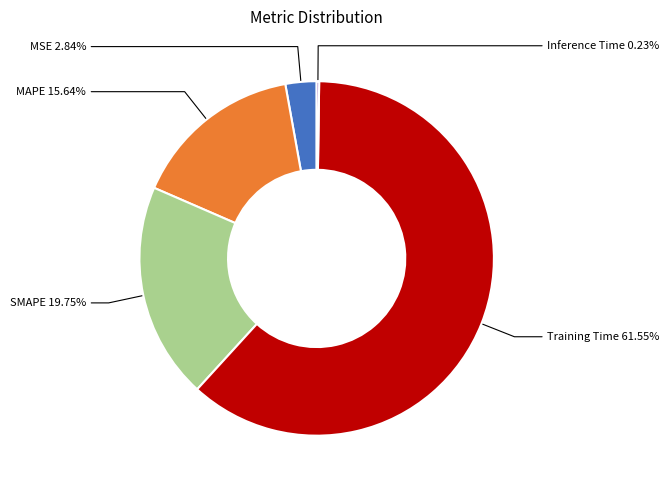

Is it true that SMAPE is 25% of the pie?

False